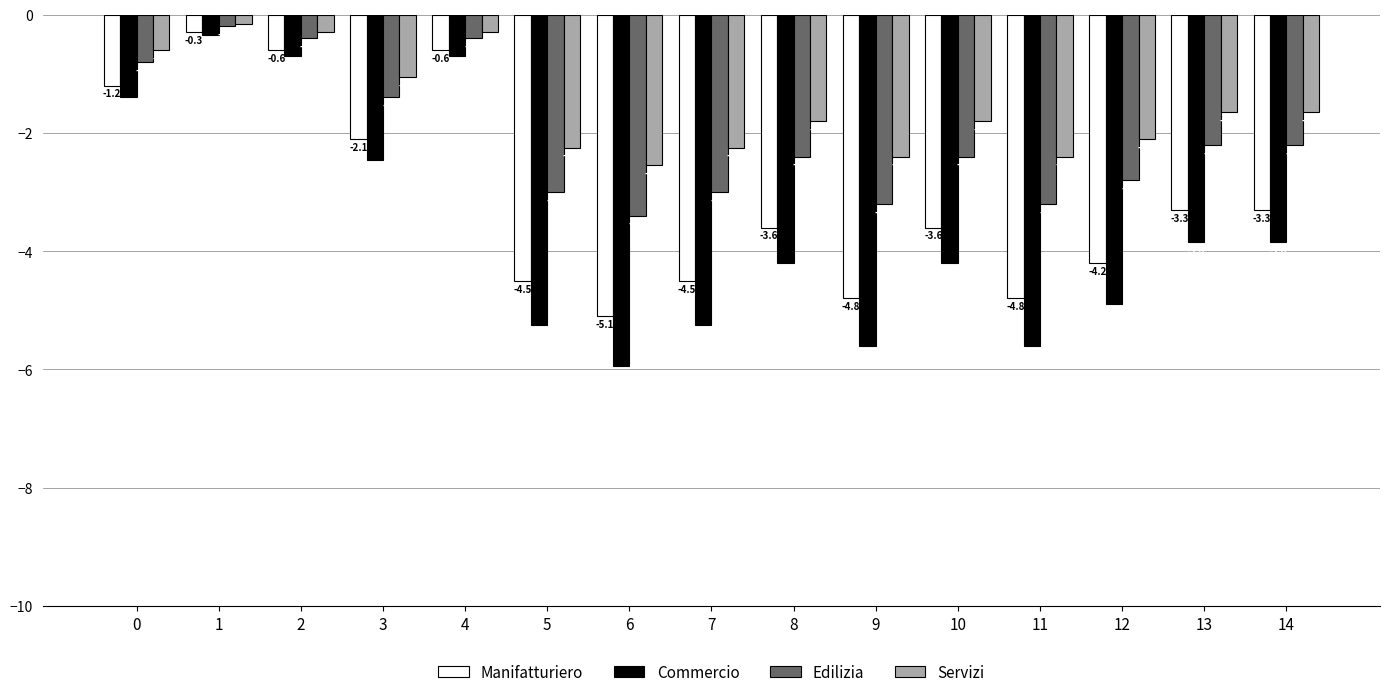

List the series in order of their overall mean, highest first.

Servizi, Edilizia, Manifatturiero, Commercio